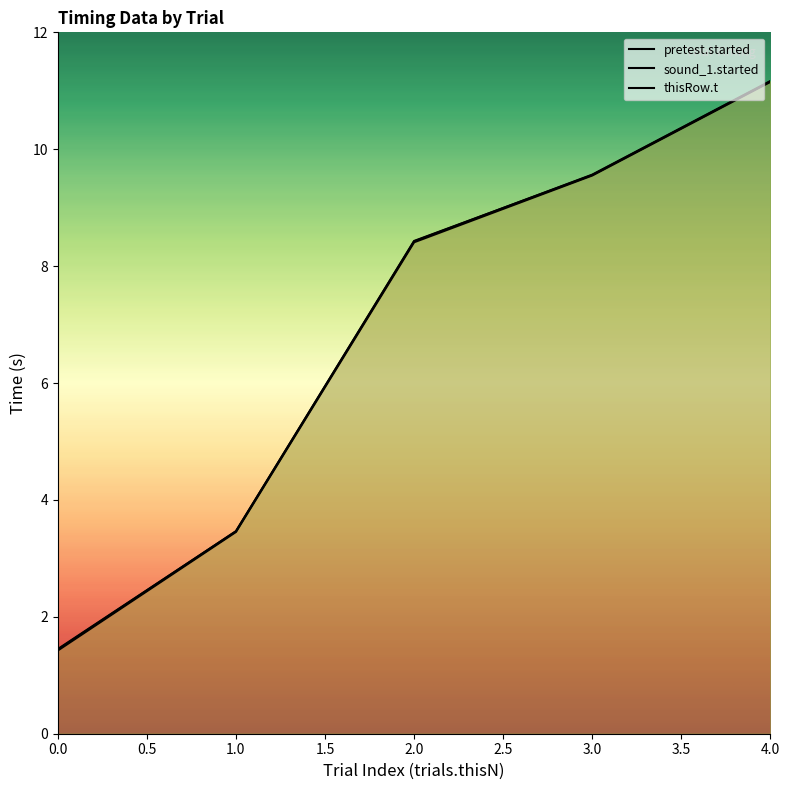

What is the value of the thisRow.t point at the 3rd from the left?

8.4